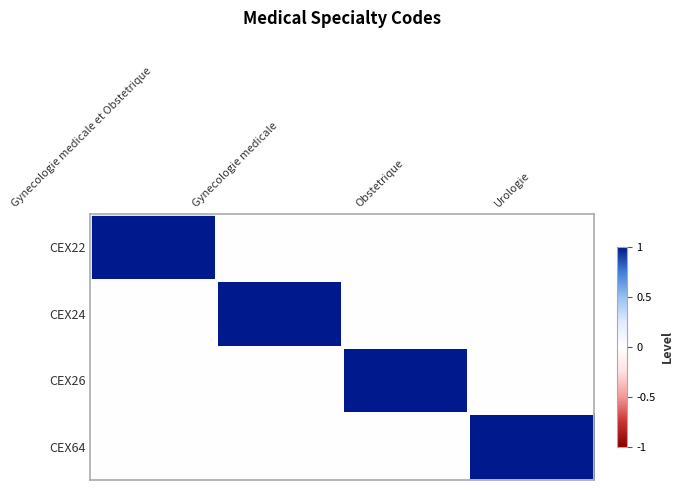

Reading left to right, transcribe all the data shown in this chart.

CEX22: Gynecologie medicale et Obstetrique=1	Gynecologie medicale=0	Obstetrique=0	Urologie=0
CEX24: Gynecologie medicale et Obstetrique=0	Gynecologie medicale=1	Obstetrique=0	Urologie=0
CEX26: Gynecologie medicale et Obstetrique=0	Gynecologie medicale=0	Obstetrique=1	Urologie=0
CEX64: Gynecologie medicale et Obstetrique=0	Gynecologie medicale=0	Obstetrique=0	Urologie=1